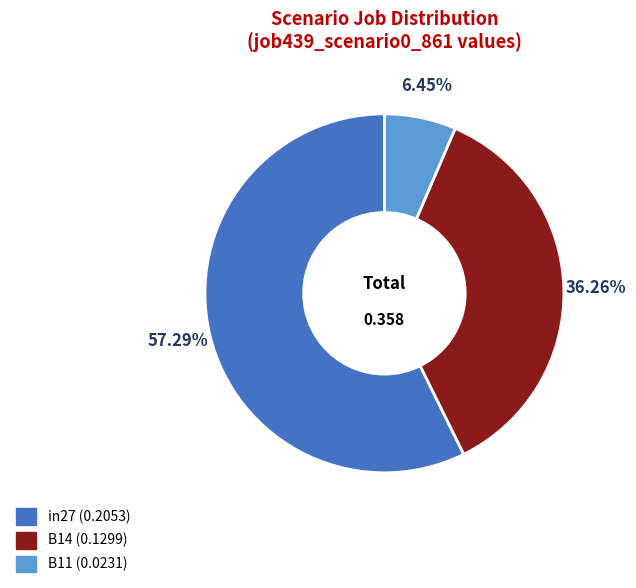

Between B14 and in27, which is larger?

in27